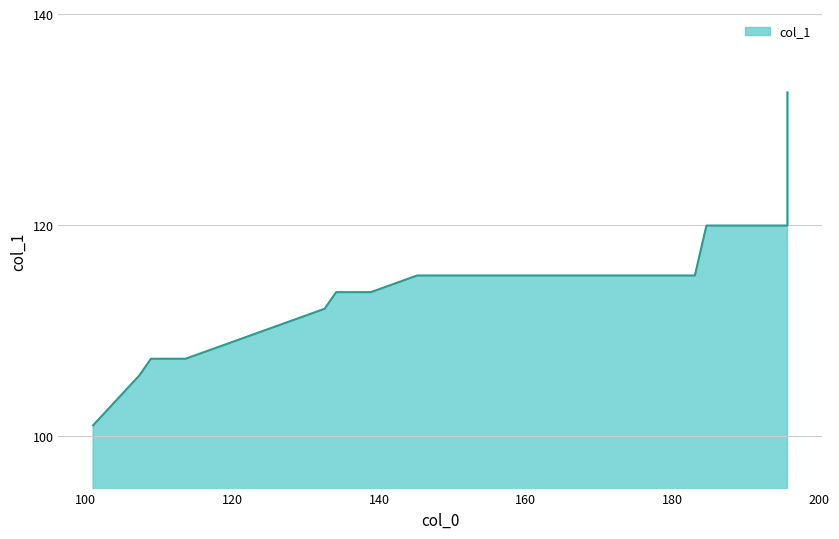

What is the value of the 7th point from the left?

115.2